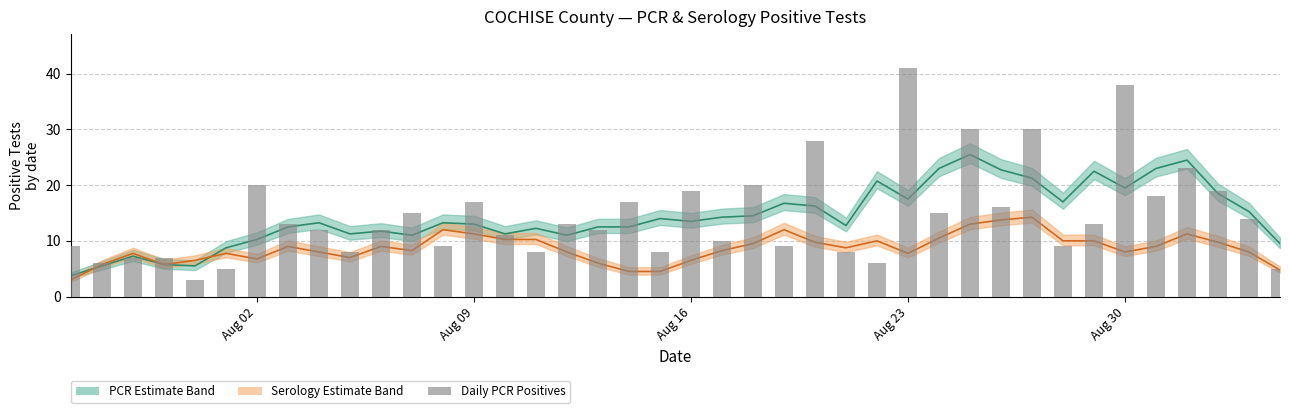

What is the difference between the second highest and minimum values in the Daily PCR Positive Tests series?

35.0